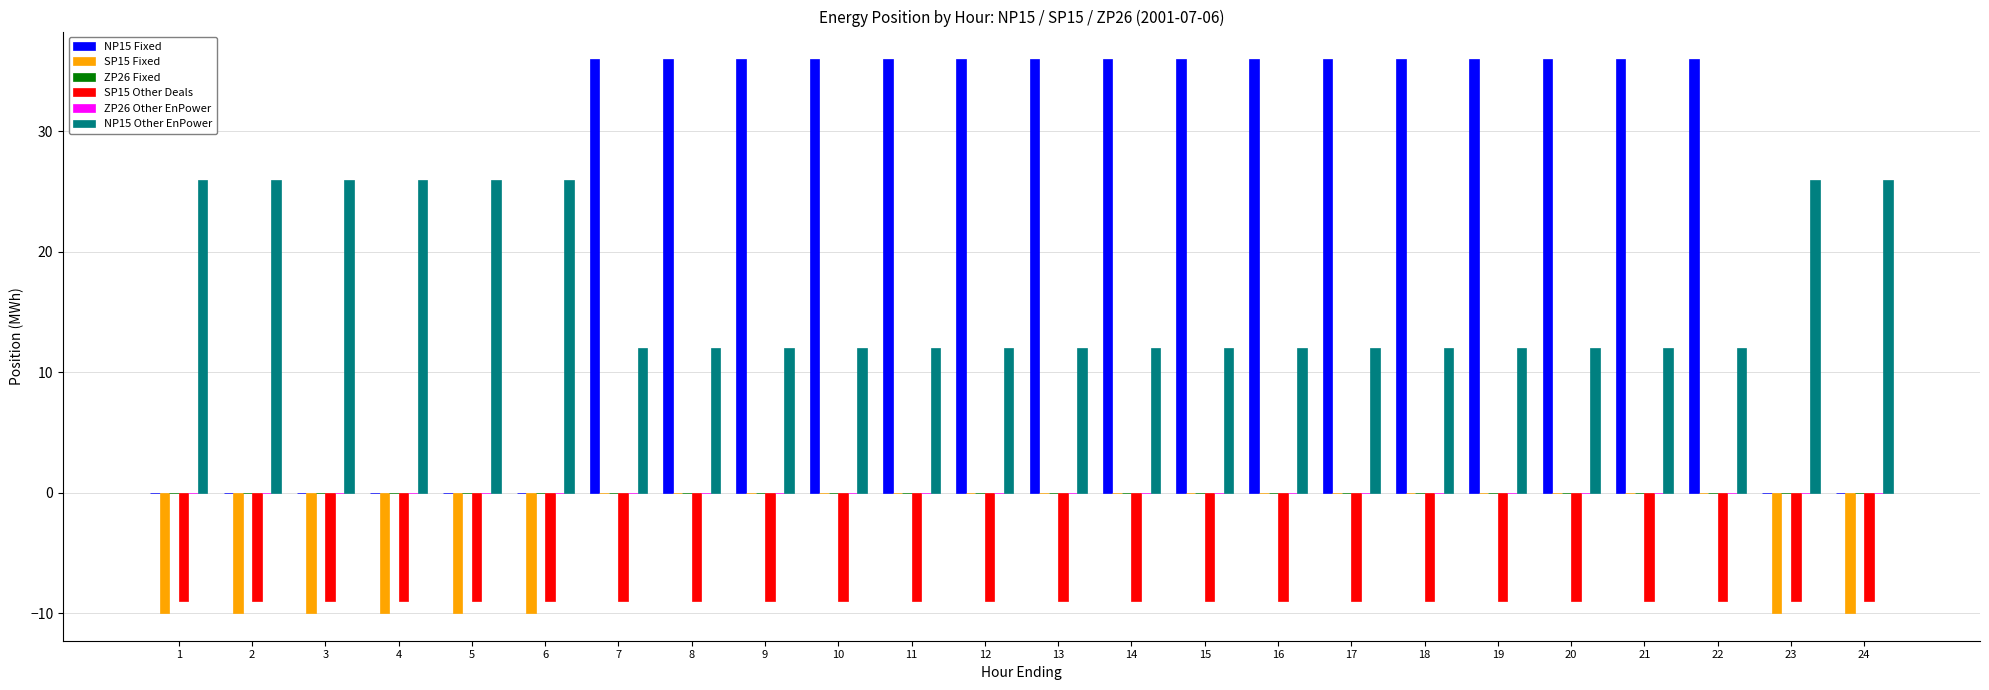

What is the spread (max minus min) of values at 12?

45